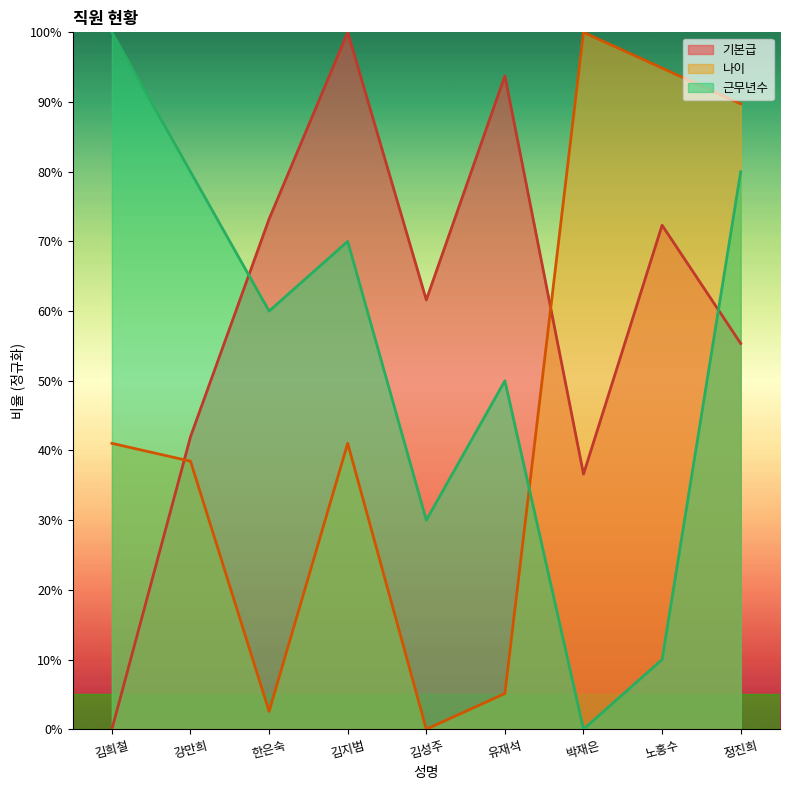

Reading left to right, transcribe all the data shown in this chart.

기본급: 김희철=0.0	강만희=42.0	한은숙=73.2	김지범=100.0	김성주=61.6	유재석=93.8	박재은=36.6	노홍수=72.3	정진희=55.4
나이: 김희철=41.0	강만희=38.5	한은숙=2.6	김지범=41.0	김성주=0.0	유재석=5.1	박재은=100.0	노홍수=94.9	정진희=89.7
근무년수: 김희철=100.0	강만희=80.0	한은숙=60.0	김지범=70.0	김성주=30.0	유재석=50.0	박재은=0.0	노홍수=10.0	정진희=80.0